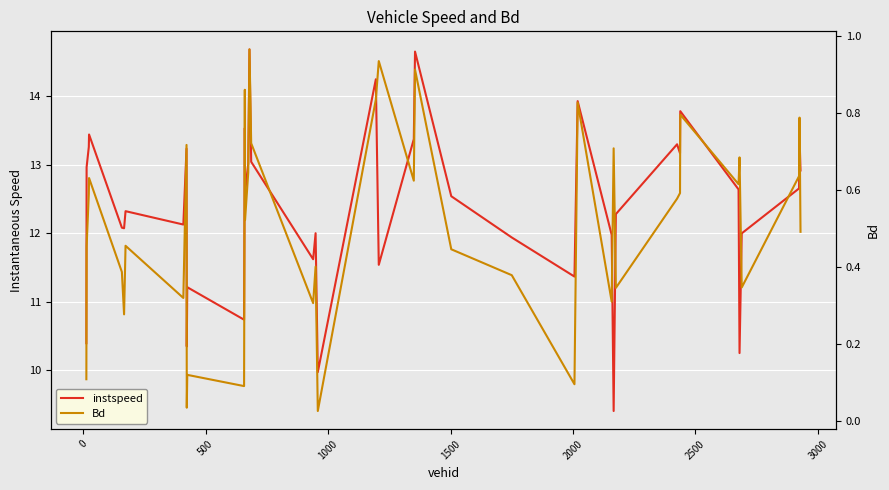

What is the difference between the second highest and second lowest values in the Bd series?

0.9